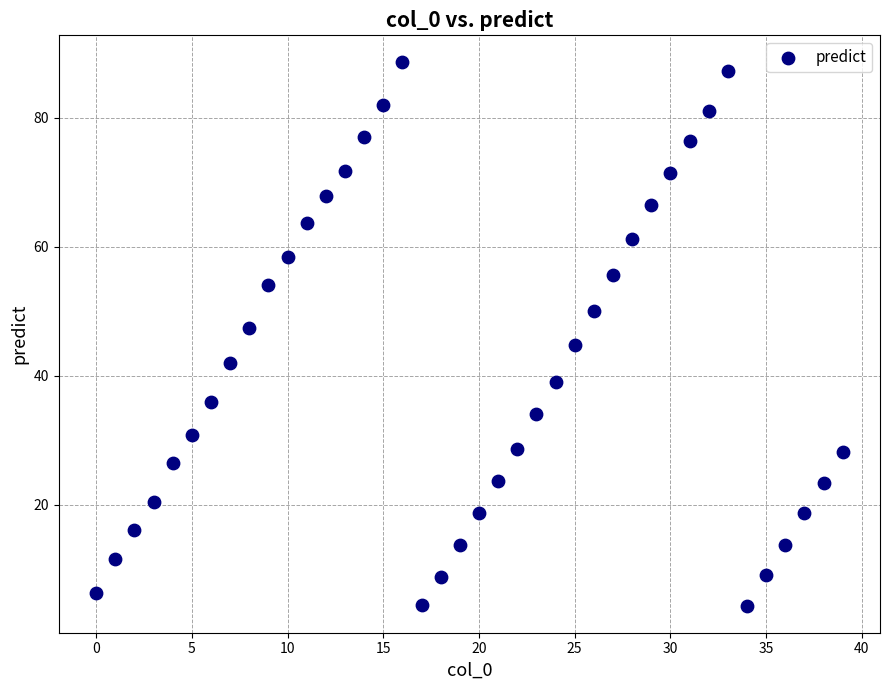

What is the range of Y values (max minus min)?

84.2